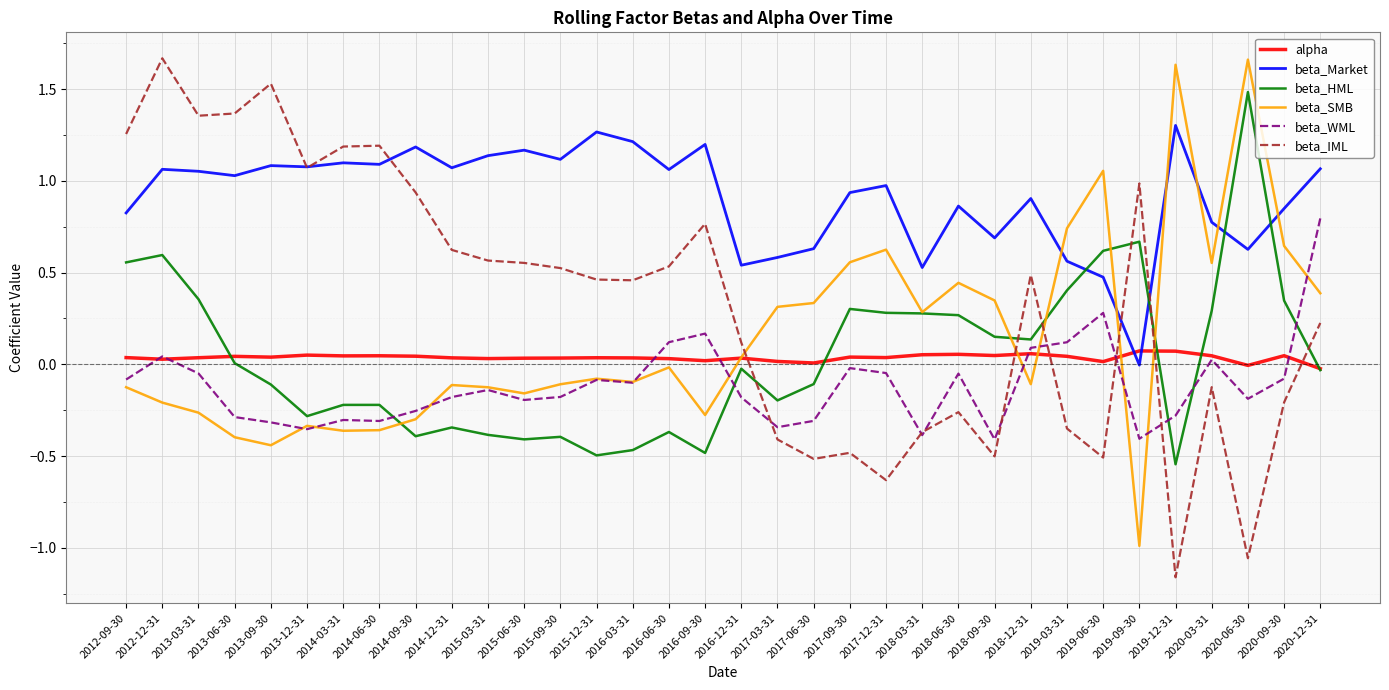

True or false: beta_SMB has a value of -0.4 at 2016-09-30.

False